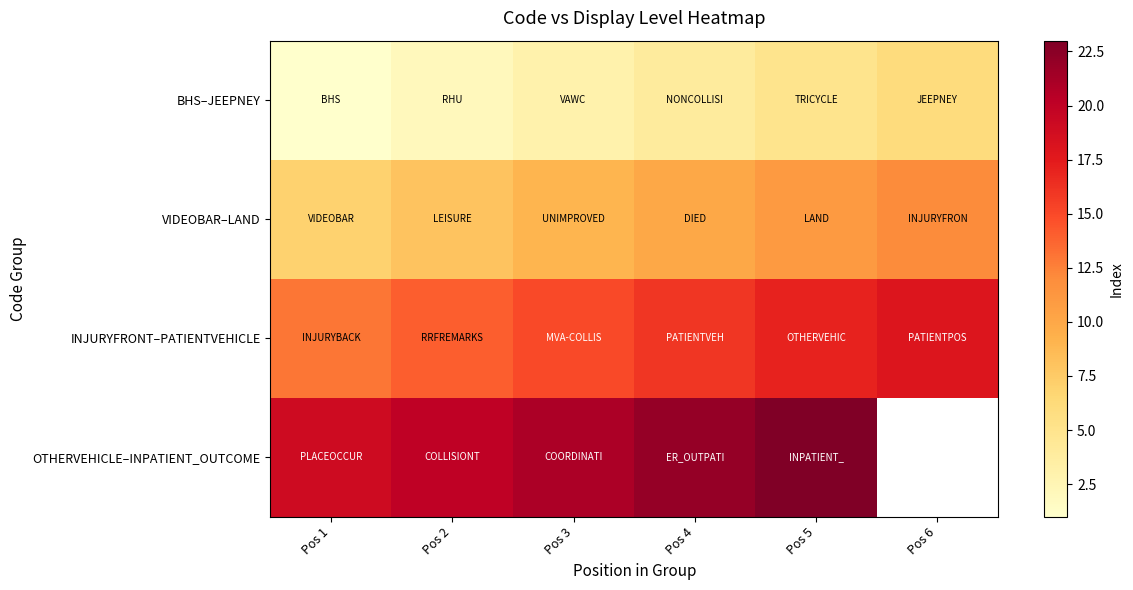

How many series are shown in this chart?

4